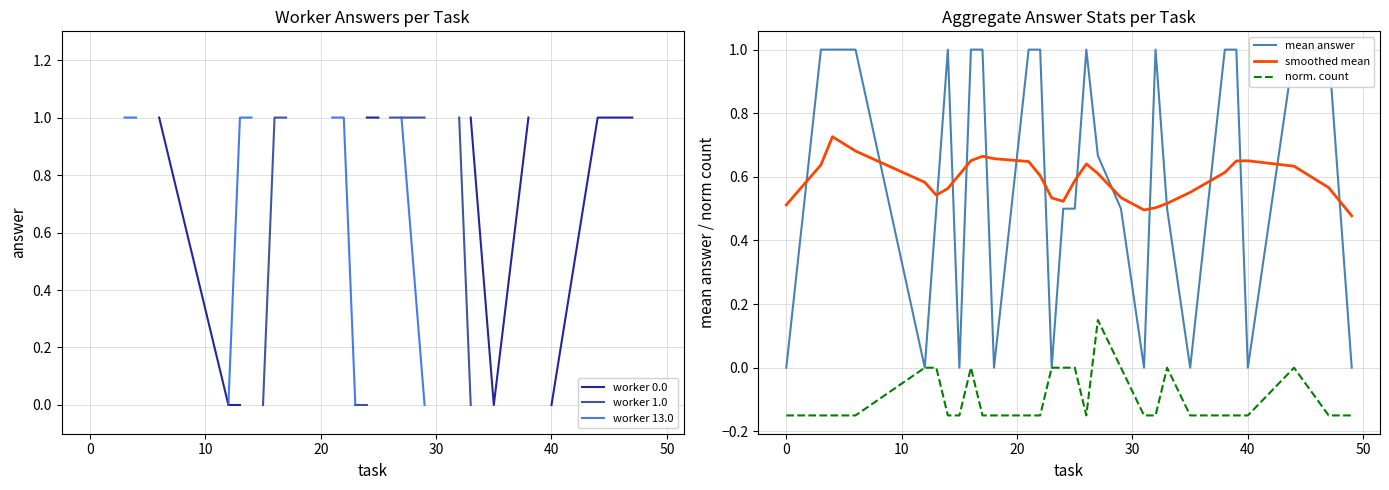

Rank the series by their maximum value, from highest to lowest.

worker 0.0, worker 1.0, worker 13.0, mean answer, smoothed mean, norm. count